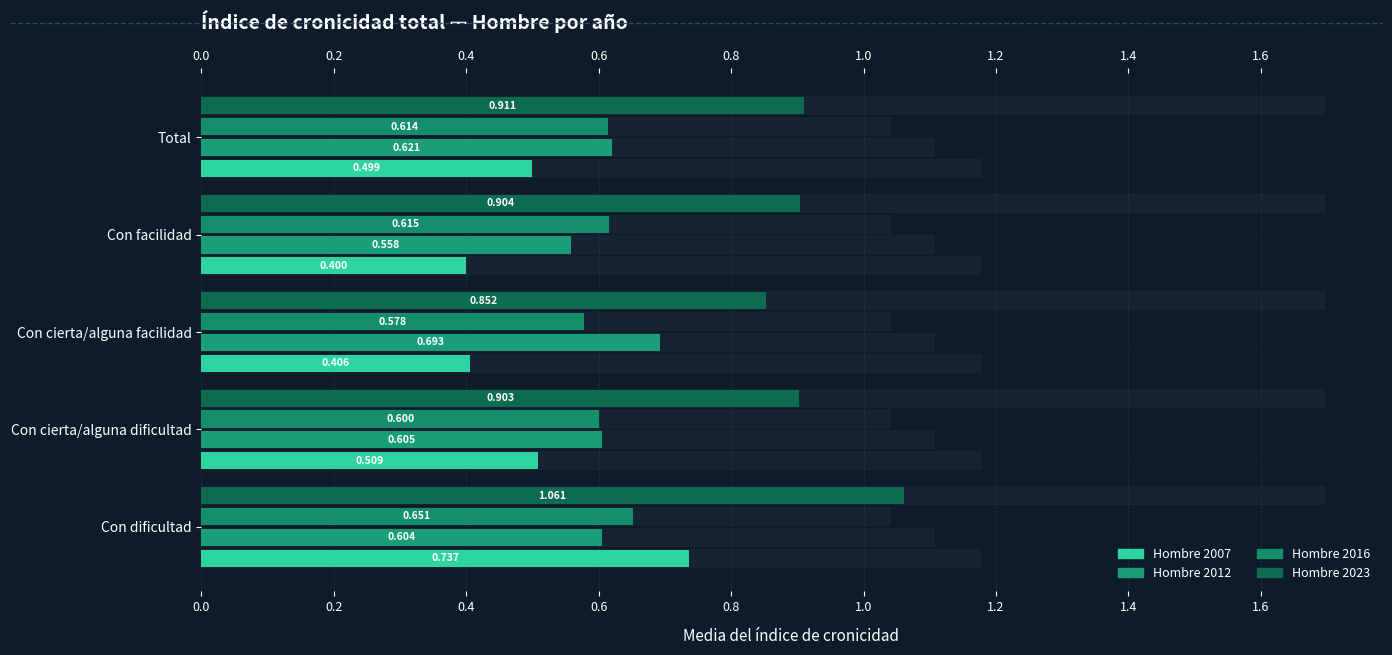

How many groups of bars are there?

5